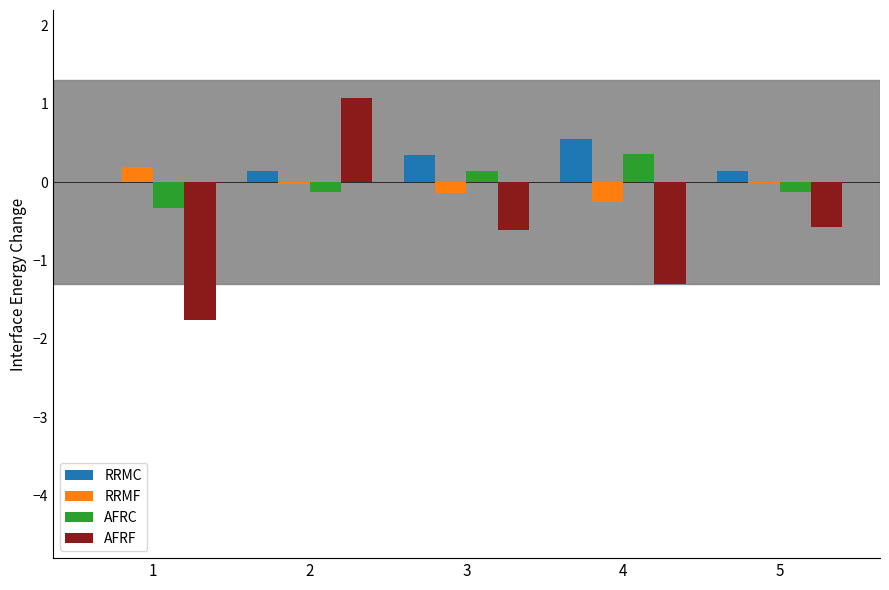

What is the greatest value displayed?

1.1